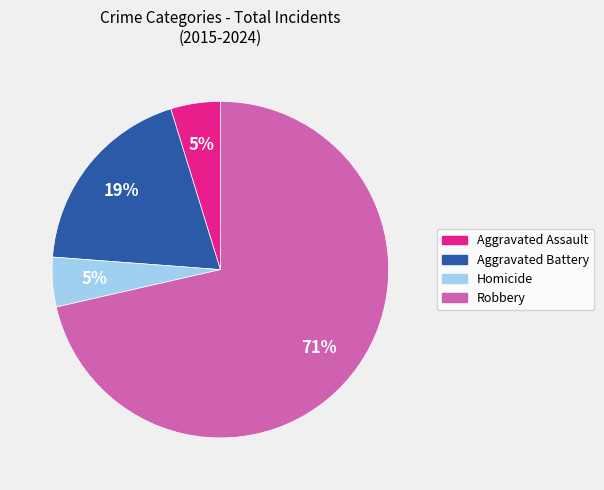

True or false: Robbery accounts for 71% of the total.

True